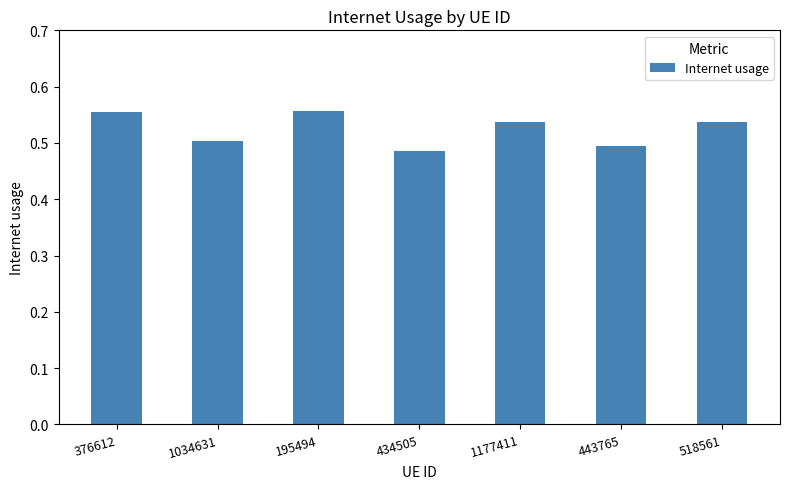

What is the difference between the maximum and minimum values?

0.1